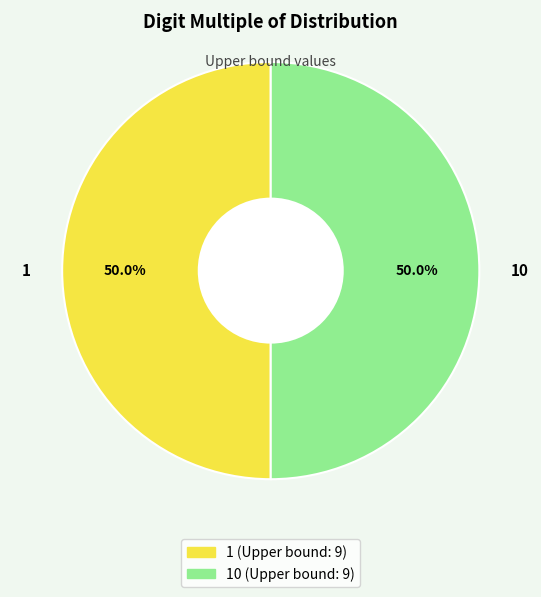

Combined, what portion of the pie is 1 and 10?

100.0%